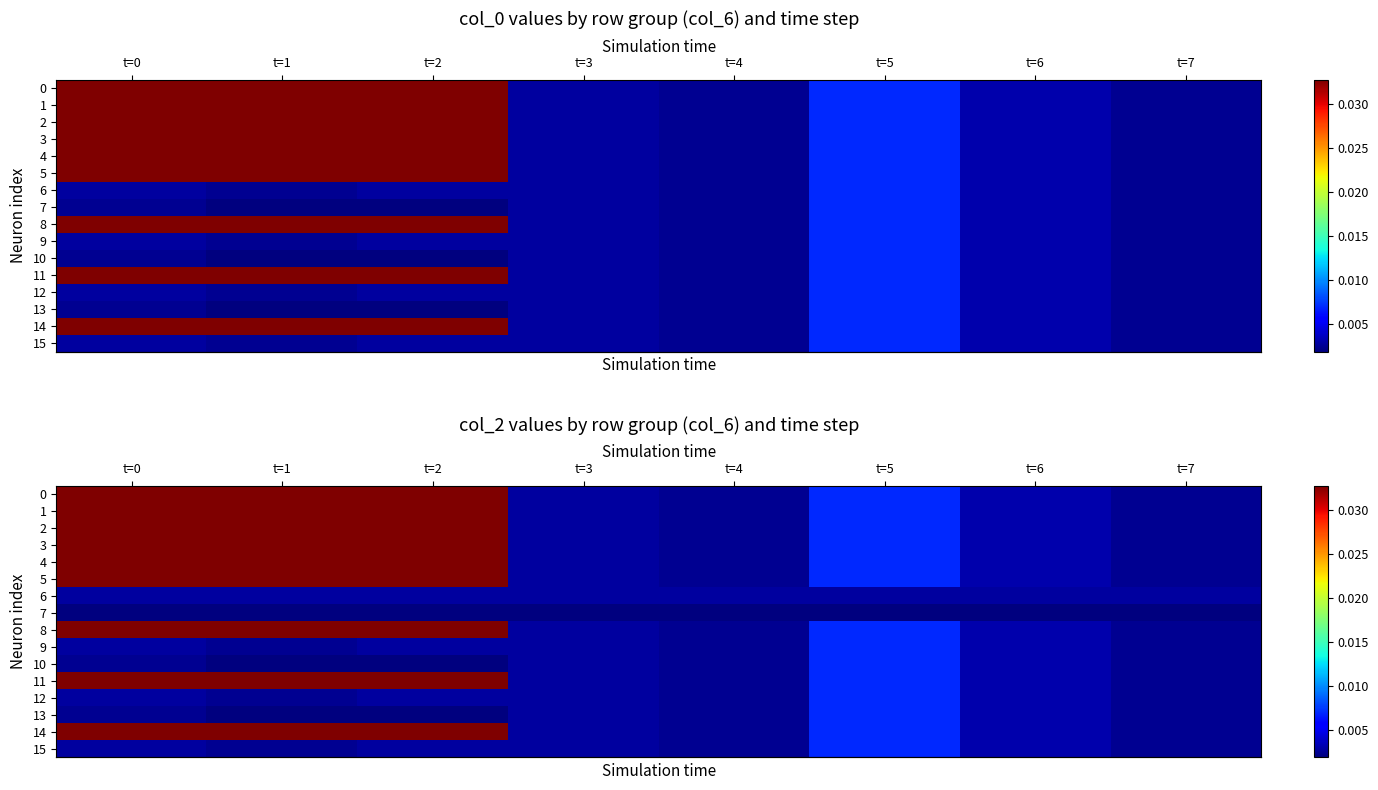

At t=1, list the series in order from smallest to largest.

row_7, row_10, row_13, row_9, row_12, row_15, row_6, row_0, row_1, row_2, row_3, row_4, row_5, row_8, row_11, row_14